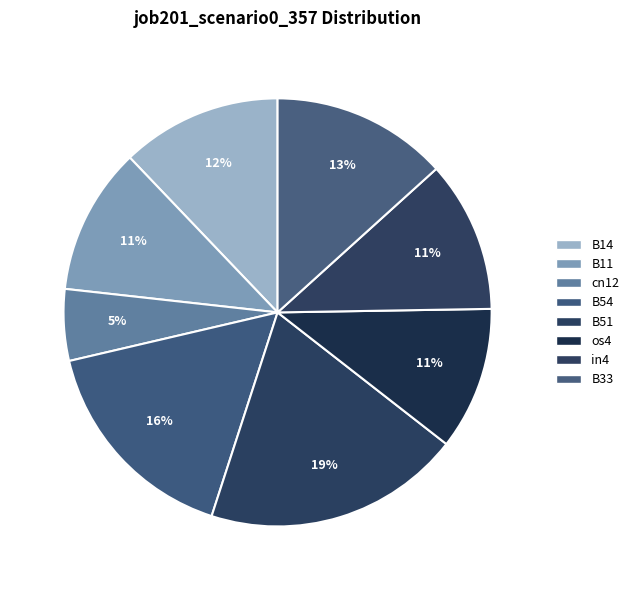

What is the smallest slice in the pie chart?

cn12